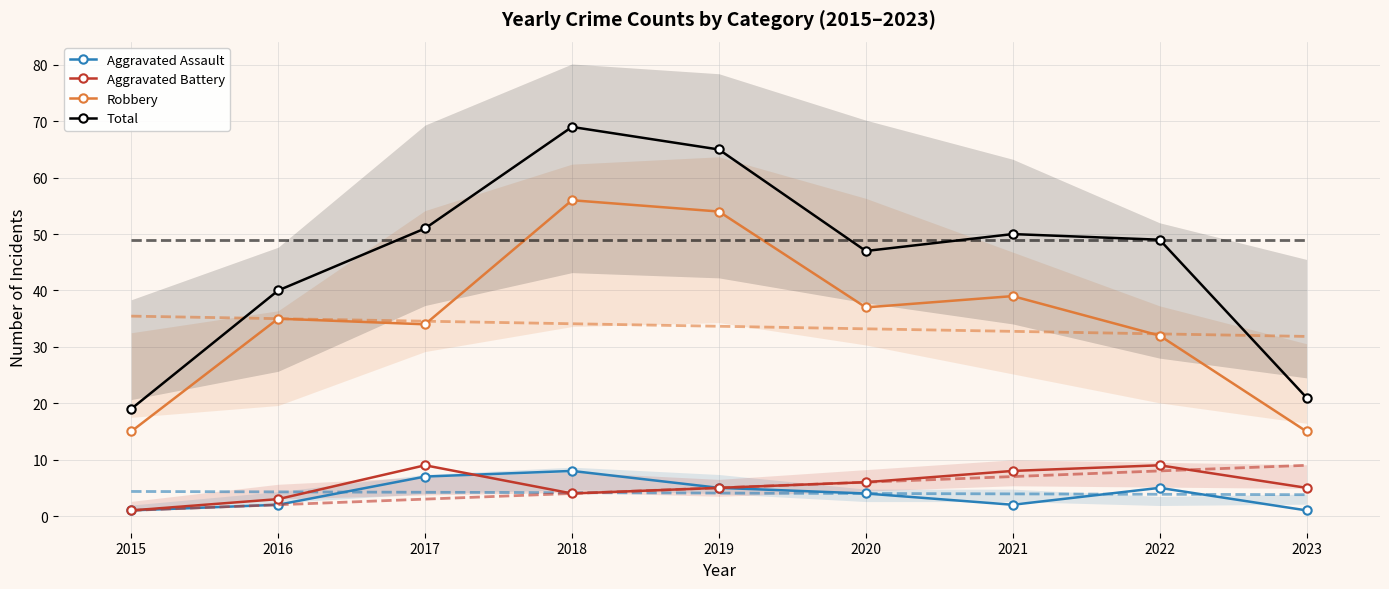

Reading right to left, list all the values displayed in this chart.

Aggravated Assault: 1	5	2	4	5	8	7	2	1
Aggravated Battery: 5	9	8	6	5	4	9	3	1
Robbery: 15	32	39	37	54	56	34	35	15
Total: 21	49	50	47	65	69	51	40	19